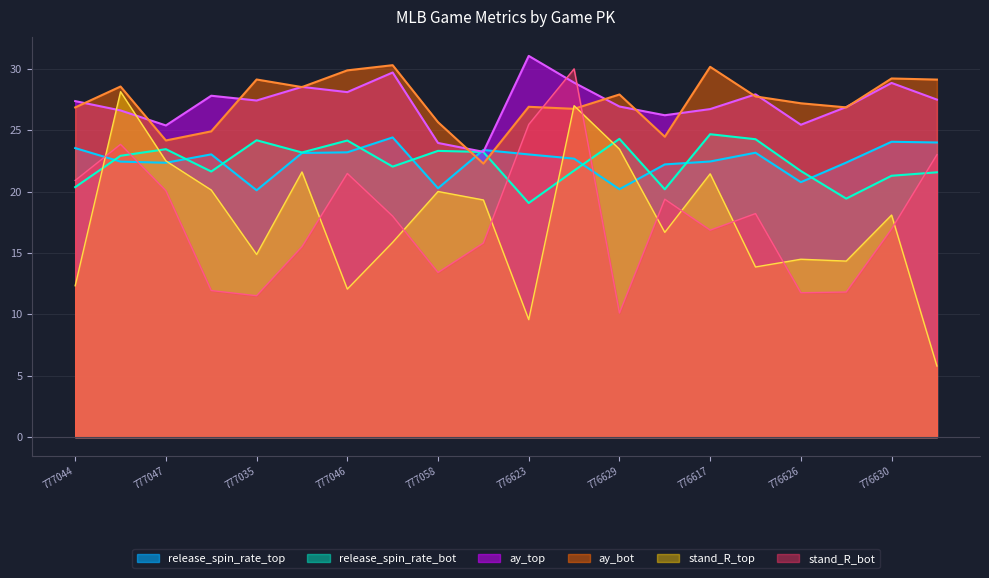

At which label does release_spin_rate_bot reach its minimum?

776623